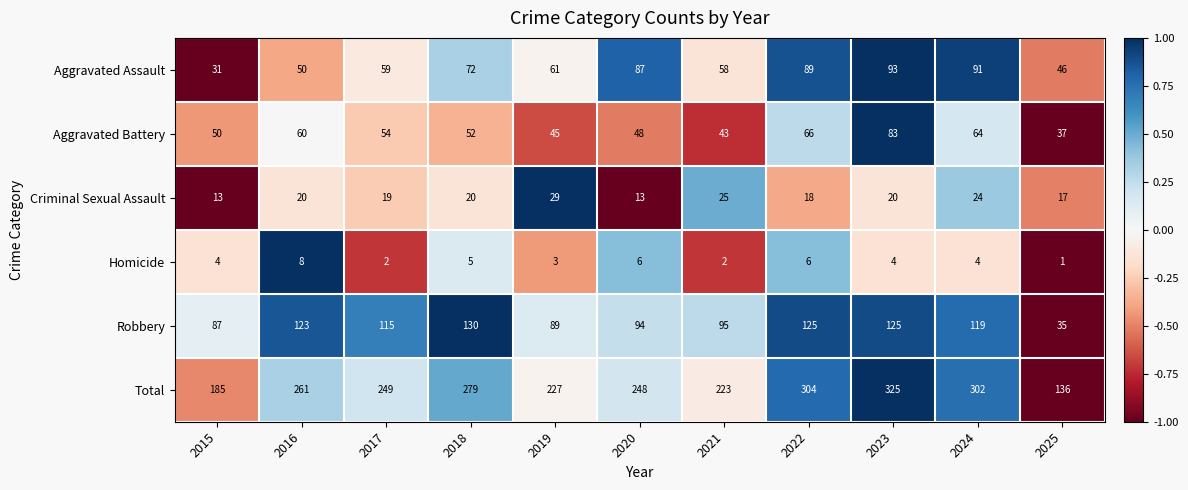

What is the average value of the Criminal Sexual Assault series?

20